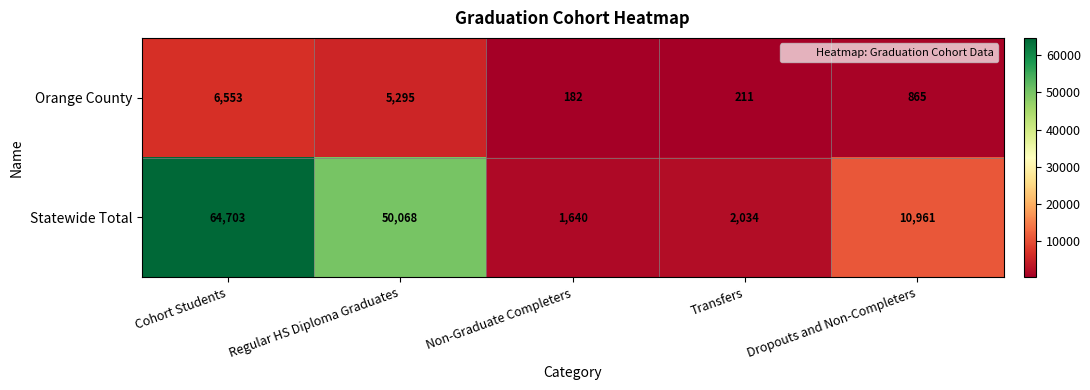

Reading right to left, extract all data points from this chart.

Orange County: Dropouts and Non-Completers=865	Transfers=211	Non-Graduate Completers=182	Regular HS Diploma Graduates=5295	Cohort Students=6553
Statewide Total: Dropouts and Non-Completers=10961	Transfers=2034	Non-Graduate Completers=1640	Regular HS Diploma Graduates=50068	Cohort Students=64703